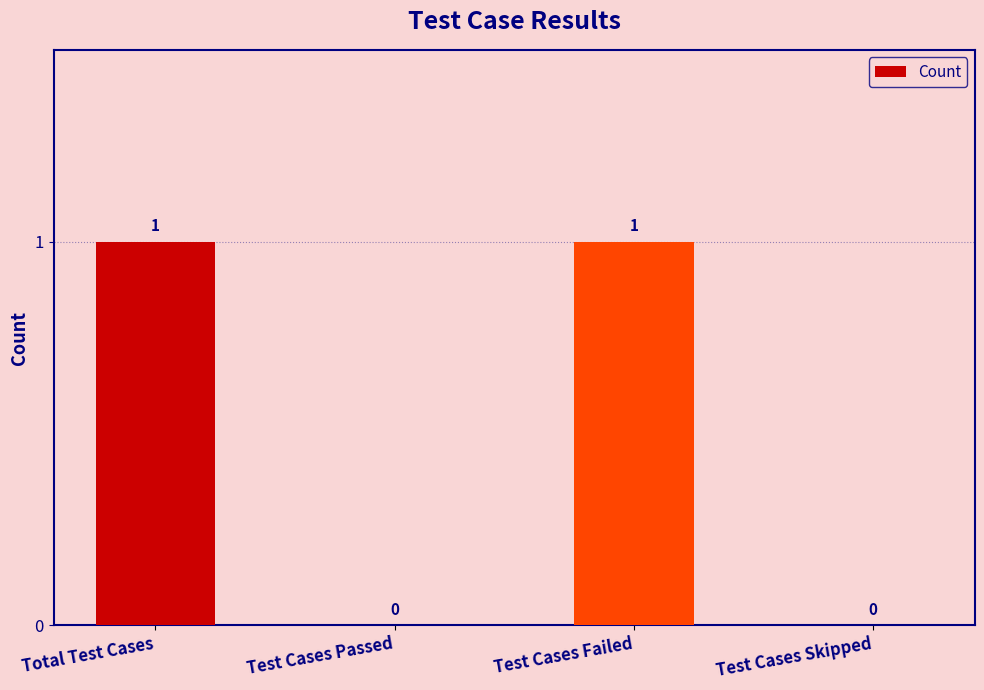

Is it true that the value at Test Cases Skipped is 0?

True